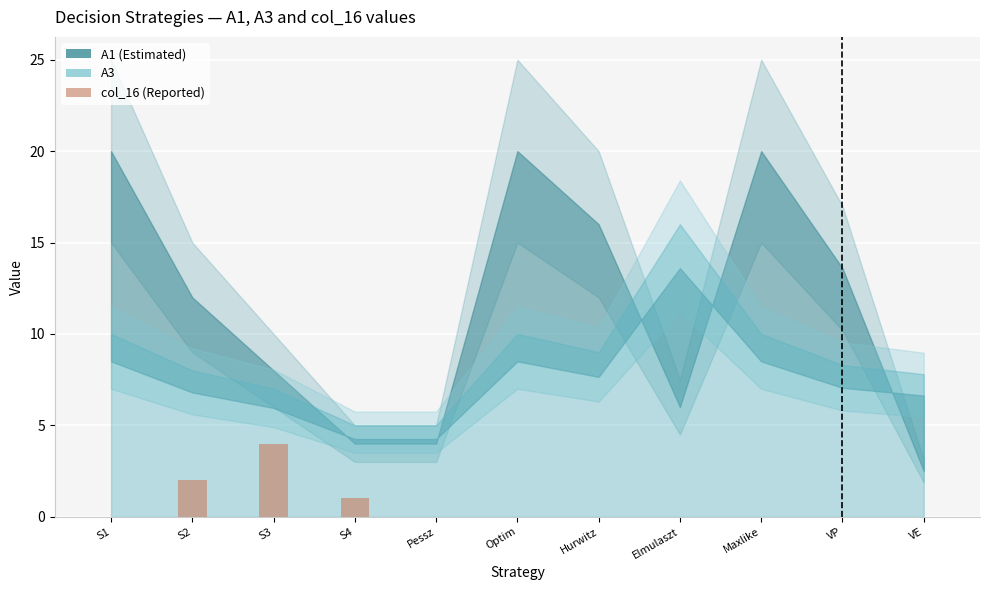

What is the sum of all values?

7